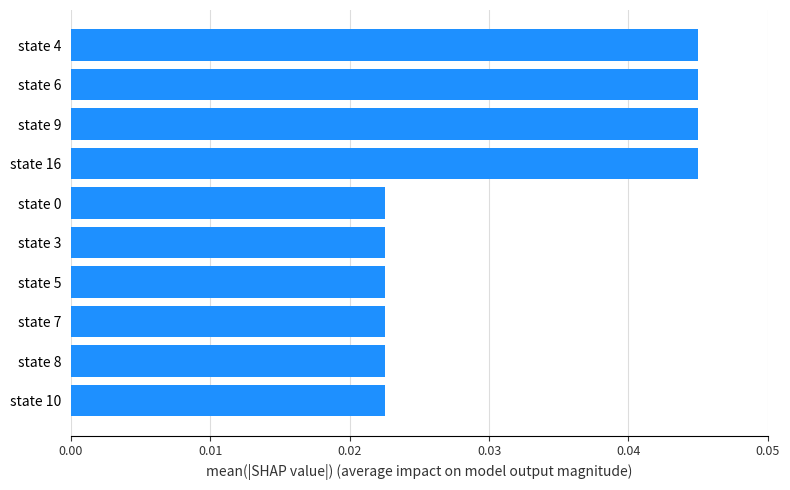

Which has a higher value, state 4 or state 8?

state 4